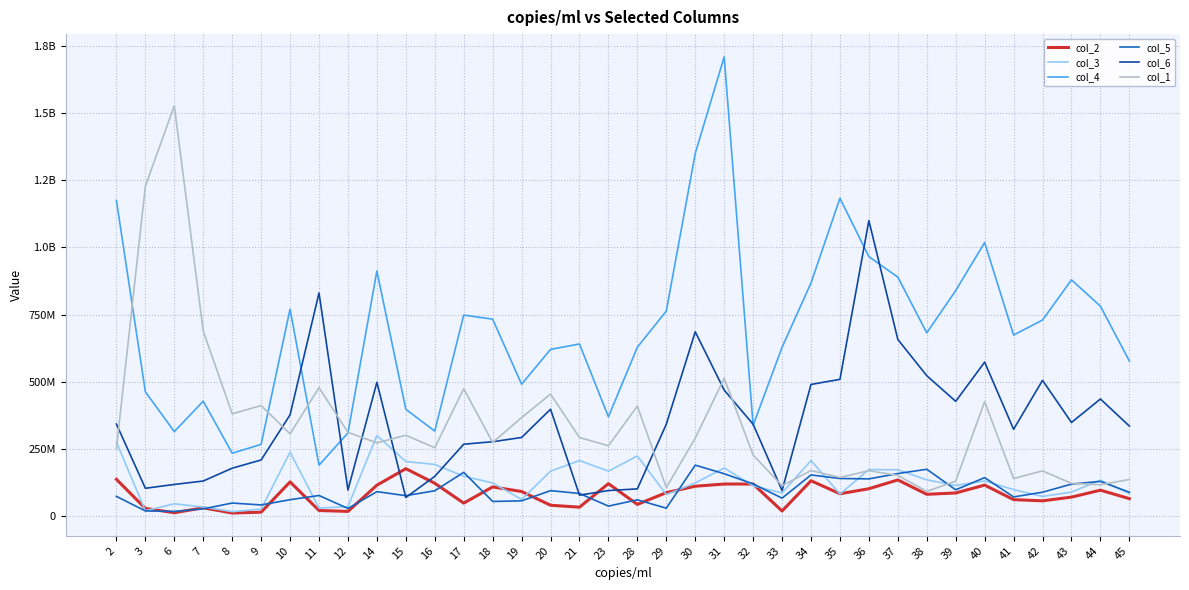

Reading right to left, list all the values displayed in this chart.

col_2: 64222514.9	95654988.0	69772084.0	55991946.3	60379245.3	114590229.0	85322550.9	80298207.8	133904105.7	101057200.2	82459845.2	130774942.4	18158391.6	118489351.5	118555841.4	110384101.0	86587181.0	42676805.7	119990300.2	32376902.3	39569573.9	90744402.6	107857704.4	47487933.4	121450661.1	175780494.1	114287297.3	16631766.5	19958343.8	126537416.9	13683676.1	10635458.2	29977710.4	11803585.4	27719155.8	136062119.6
col_3: 82804956.2	133016481.1	88496529.2	72296741.6	97752891.4	130127242.1	113201043.5	134089518.4	171510644.2	172537090.9	81254210.5	205999250.5	85449213.8	111886040.1	178453270.2	122601849.2	79148328.6	223181342.4	166524127.0	205955010.3	166440783.8	61266045.2	122626766.2	147694075.2	191538735.1	202359886.9	299531713.6	34113481.5	29111714.3	237460423.0	25228575.2	15633778.3	32978943.9	44887973.6	19114544.2	274047841.1
col_4: 576758748.9	781020416.0	879128107.2	729366549.3	673473919.4	1018131403.4	839296661.5	681547460.6	889300963.3	965534800.5	1183039616.7	867678789.1	627950958.6	337396238.3	1709515932.9	1349921680.2	762826828.2	628337837.9	369018647.2	640217324.7	620097195.8	490268905.0	732570651.7	747901682.1	315666998.5	396921271.3	912011812.3	308848262.6	188743677.3	770015503.9	266342481.9	233203316.5	427238124.6	313889468.0	462049452.3	1174716118.7
col_5: 88103323.8	128422144.7	118362585.3	88102327.2	70550492.5	142450135.1	97121675.9	173609614.0	157600844.7	137721835.0	139192700.8	152408387.2	65969744.5	118993297.0	156961932.3	188963521.3	28638314.0	59765260.2	36342650.9	83409668.9	93950793.7	55858314.4	53709293.2	162105451.0	93542680.3	75207489.8	90176695.9	27550508.7	75862623.7	60235828.9	40684911.5	47721051.0	26048020.3	16620494.8	18309909.8	72519405.5
col_6: 334482522.3	435339341.6	347806659.9	504821580.3	322467805.9	572748774.7	426625605.3	522058720.3	657031304.5	1099748557.1	508536513.8	489488038.8	94382462.7	341265303.0	468427454.3	685620922.3	341326687.0	100493521.8	94276626.8	77114026.3	397167266.2	291989142.6	276147930.2	266919412.5	147158108.5	68439125.7	497518991.0	96497933.4	830253028.0	376401928.8	208218829.1	177518400.5	129804707.3	117026098.0	102788087.6	341891483.9
col_1: 135479369.1	115808518.8	121154525.4	167547786.5	138980186.8	425398355.8	129531172.5	91117475.8	150749868.5	168332048.1	143152307.5	168985866.0	112139029.6	226829926.2	512588244.2	289488627.2	105374623.7	408844466.6	261114701.6	291712843.4	453840233.0	365864350.7	273415817.2	473536726.3	253844473.2	300198470.3	271956187.6	311135644.0	477671890.9	305363330.9	410835802.2	380228122.7	687959588.3	1527553343.7	1228166458.0	250207313.6